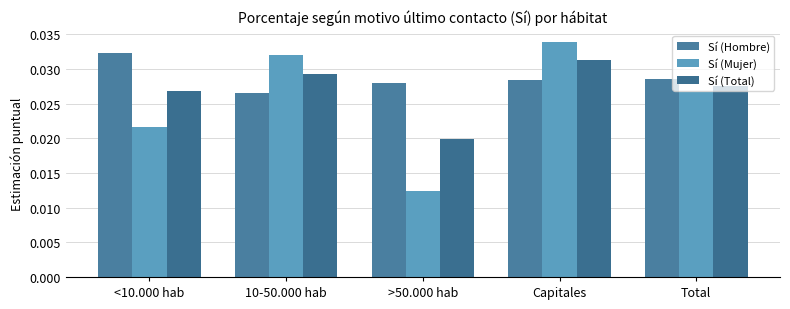

What are all the series names shown in the legend?

Sí (Hombre), Sí (Mujer), Sí (Total)